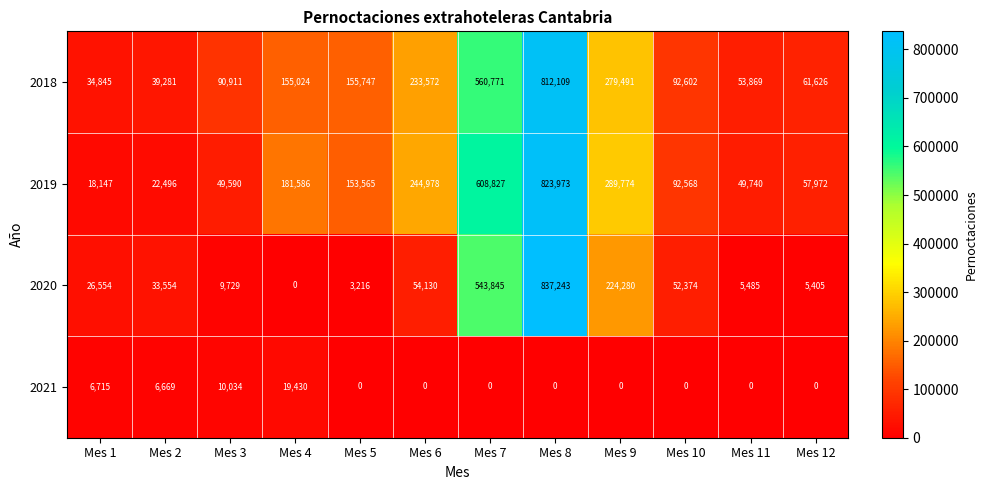

Which series has the widest spread of values?

2020